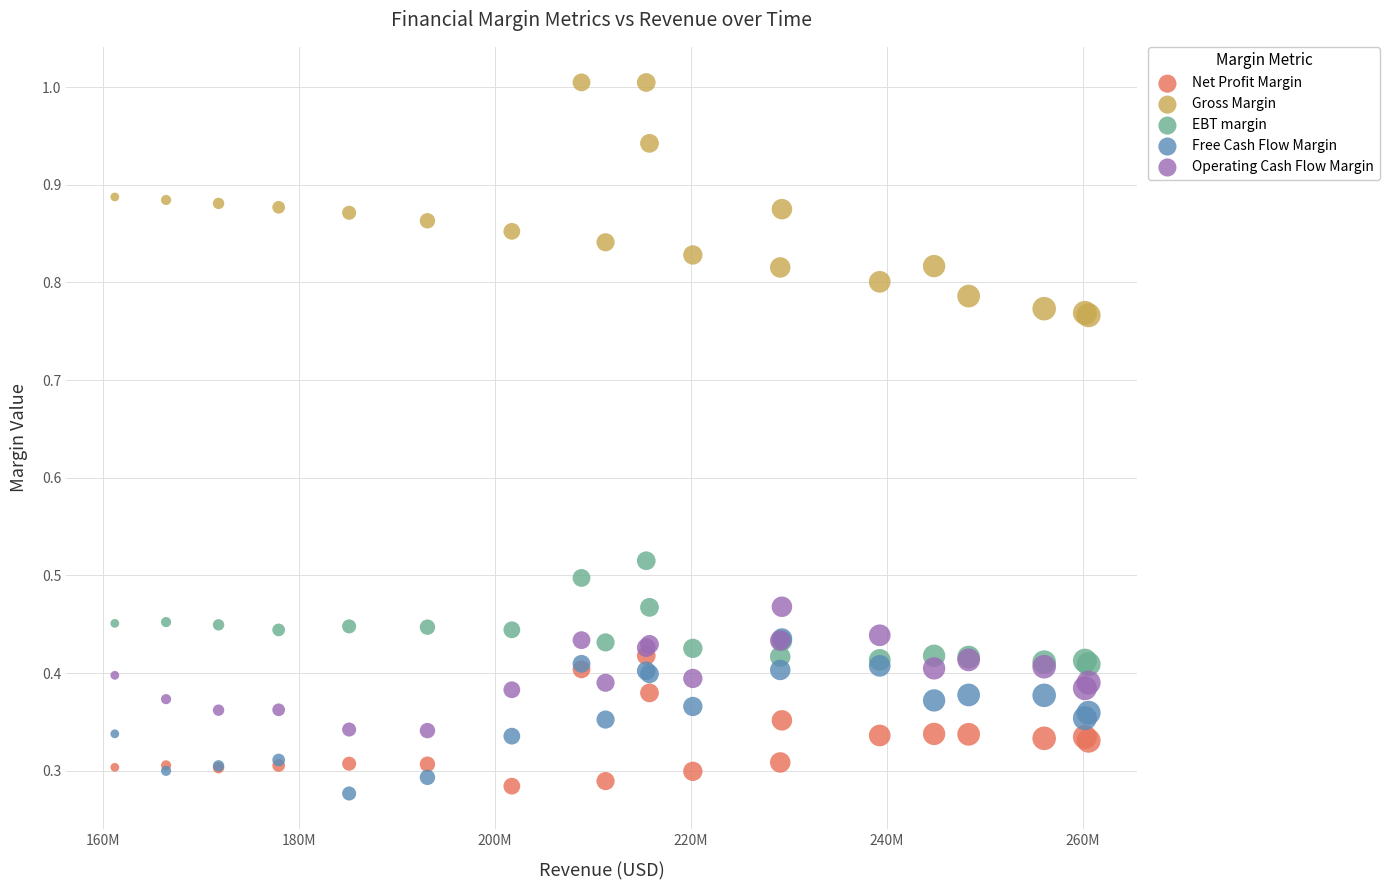

What are all the series names shown in the legend?

Net Profit Margin, Gross Margin, EBT margin, Free Cash Flow Margin, Operating Cash Flow Margin